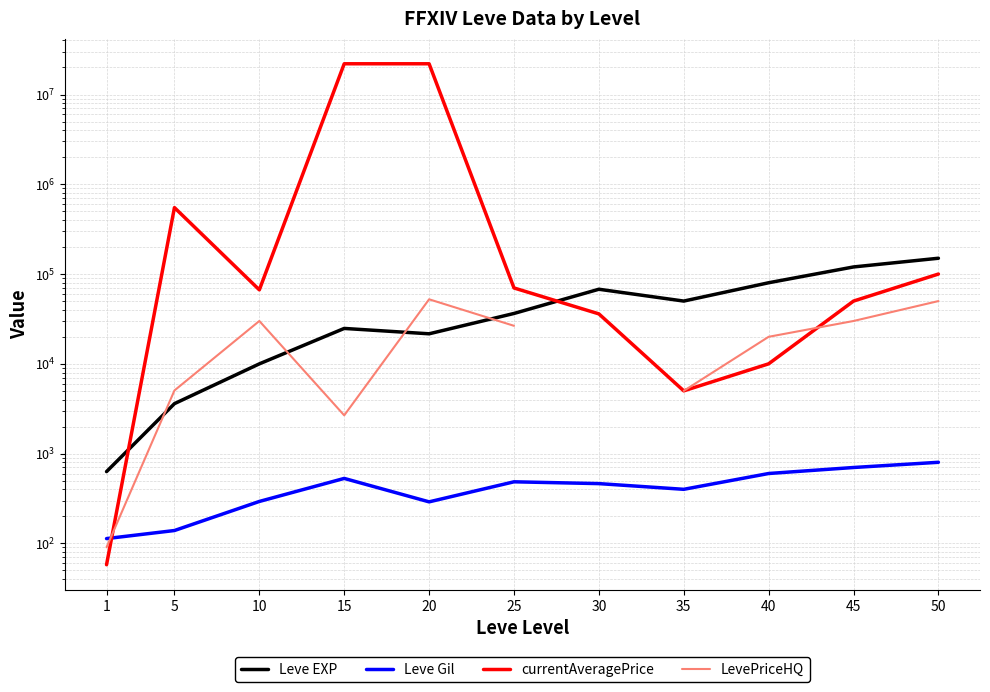

What is the value of the LevePriceHQ point at the 8th from the left?

4999.0